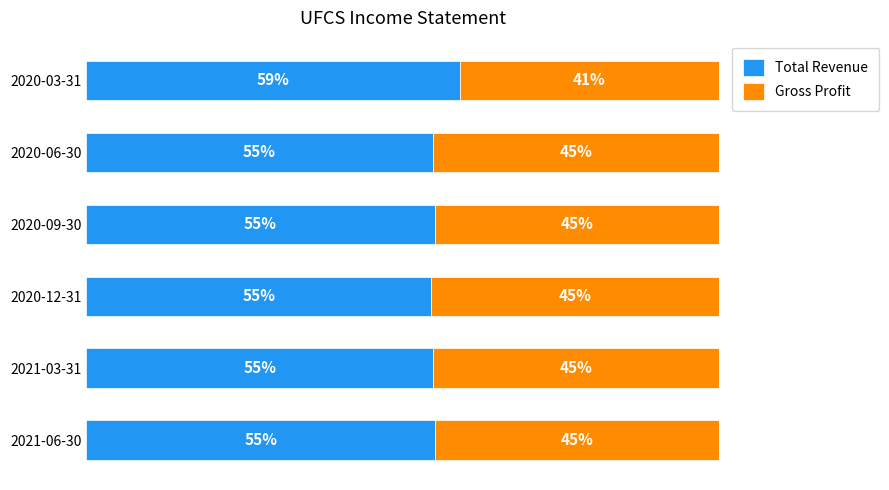

At which label does Total Revenue reach its peak?

2020-03-31